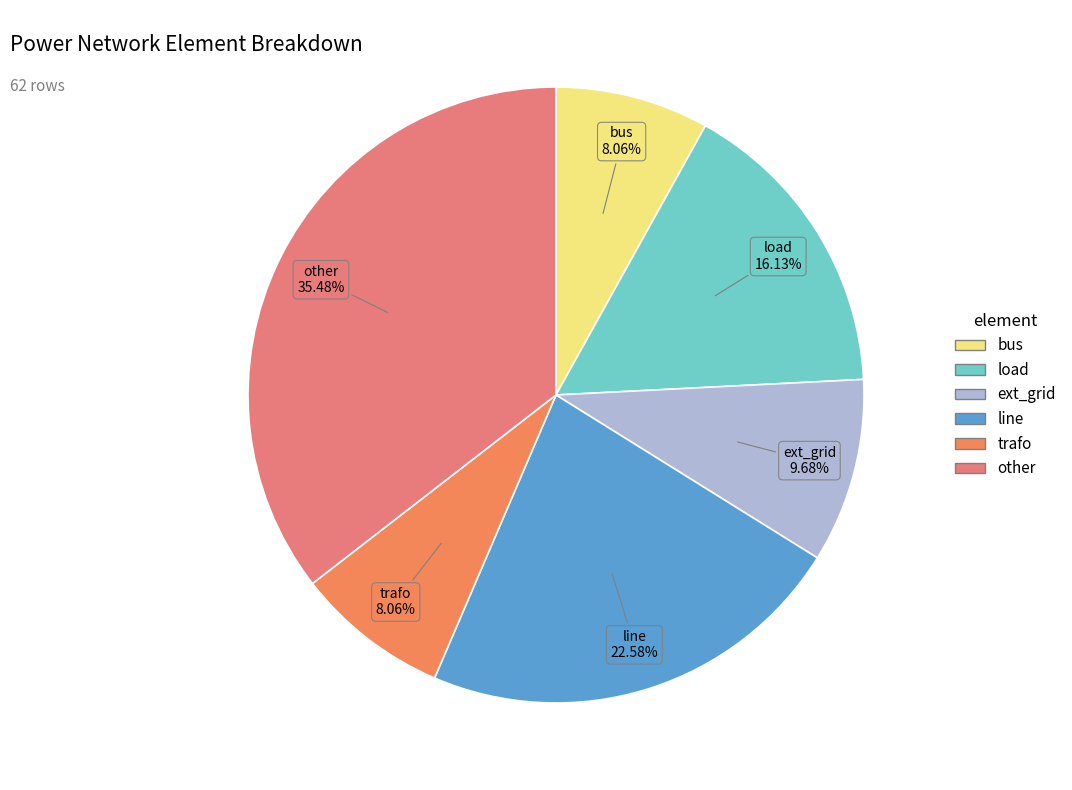

To the nearest percent, what portion does load represent?

16%